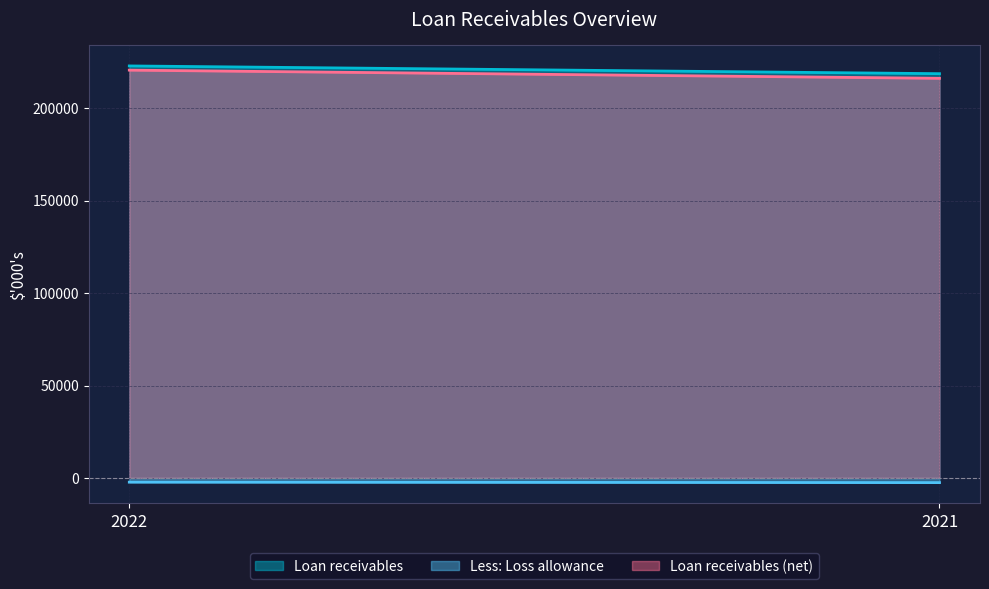

Between 2022 and 2021, which series saw the biggest shift?

Loan receivables (net)